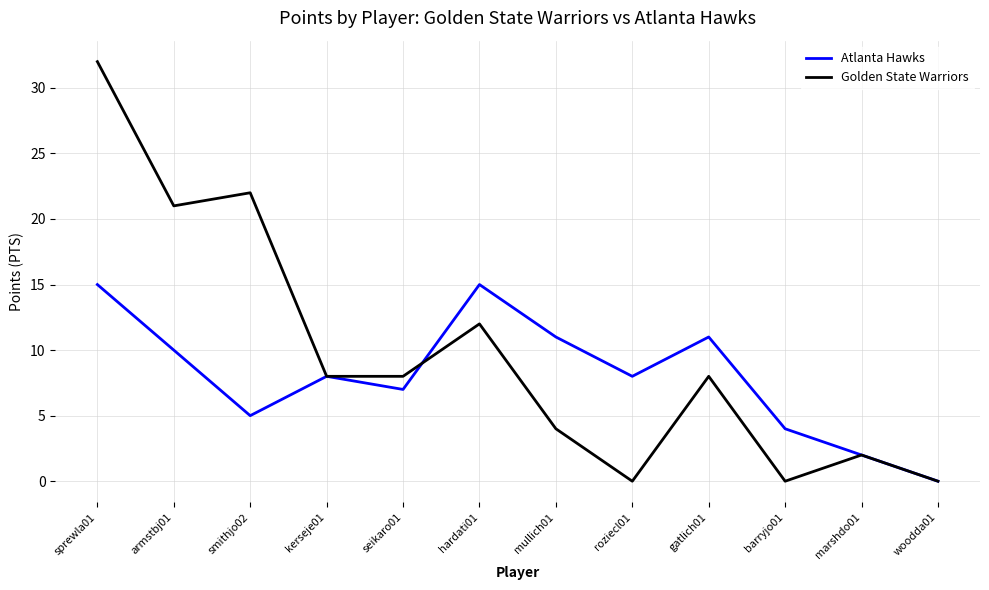

At which label does Golden State Warriors reach its peak?

sprewla01